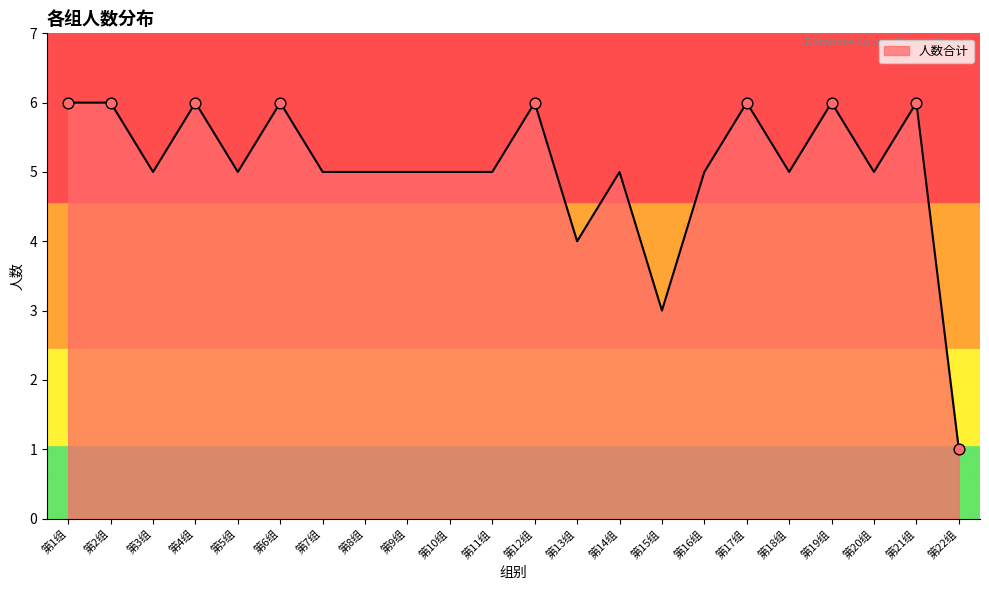

What is the ratio of the value at 第6组 to the value at 第18组?

1.2